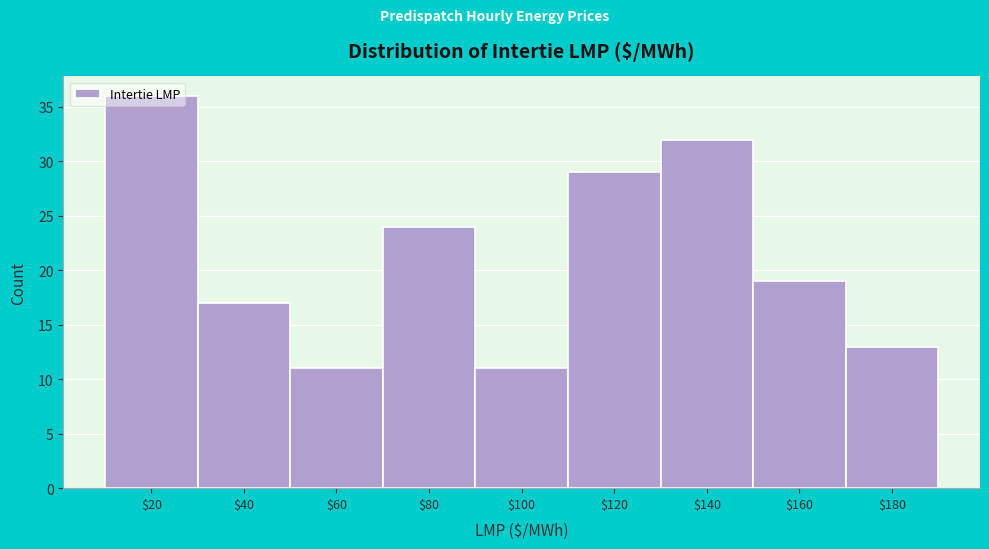

What is the value of the 8th bar from the left?

19